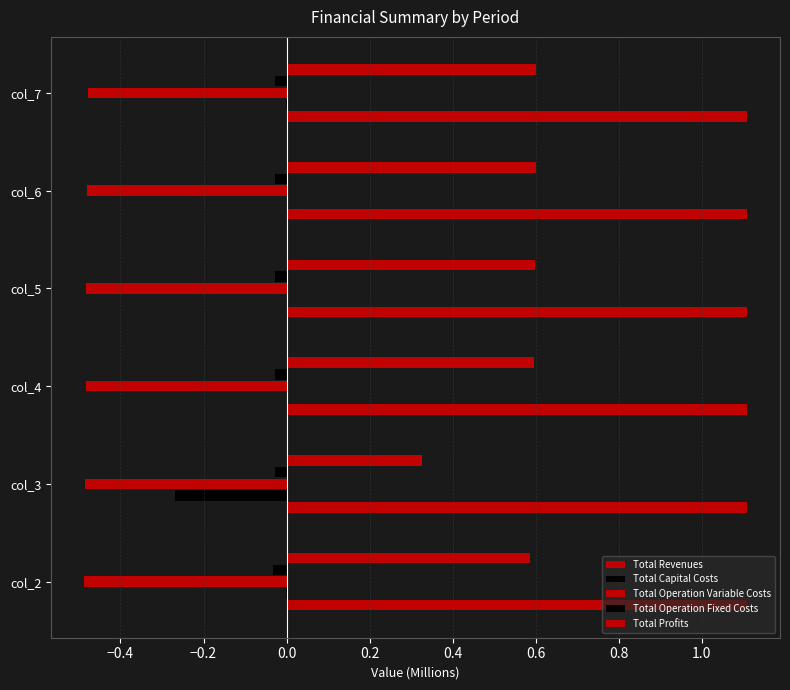

What is the maximum value for Total Profits?

0.6